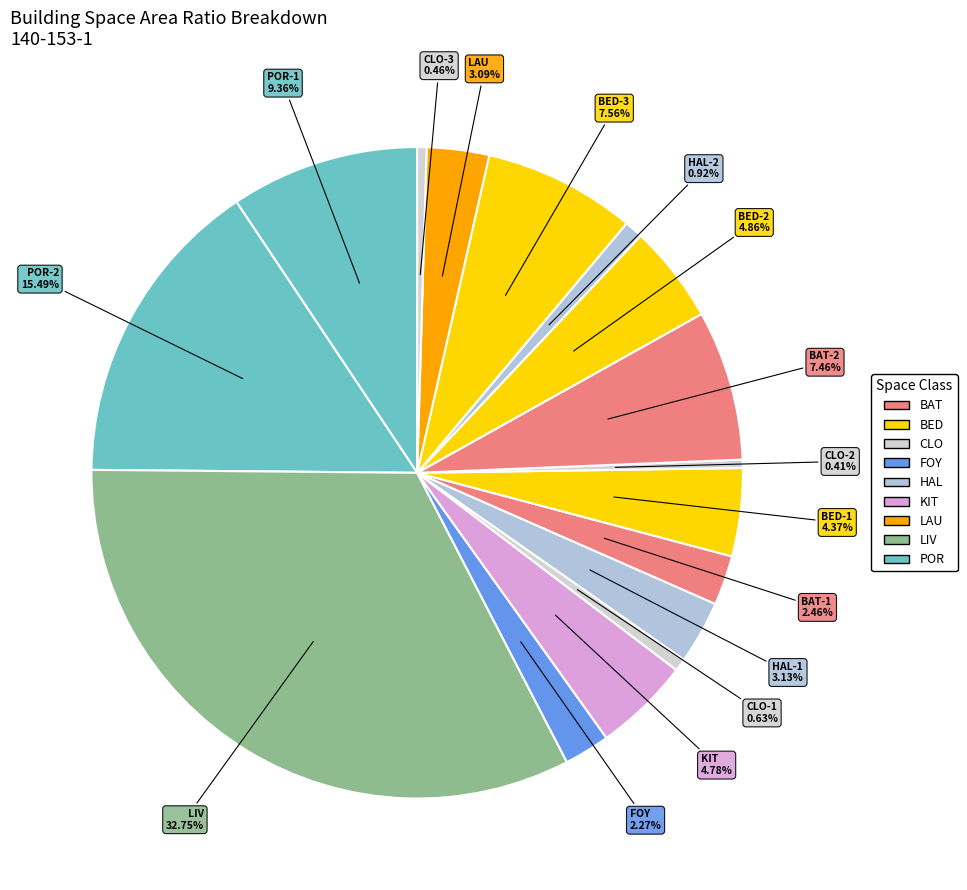

Does any single category account for the majority?

No